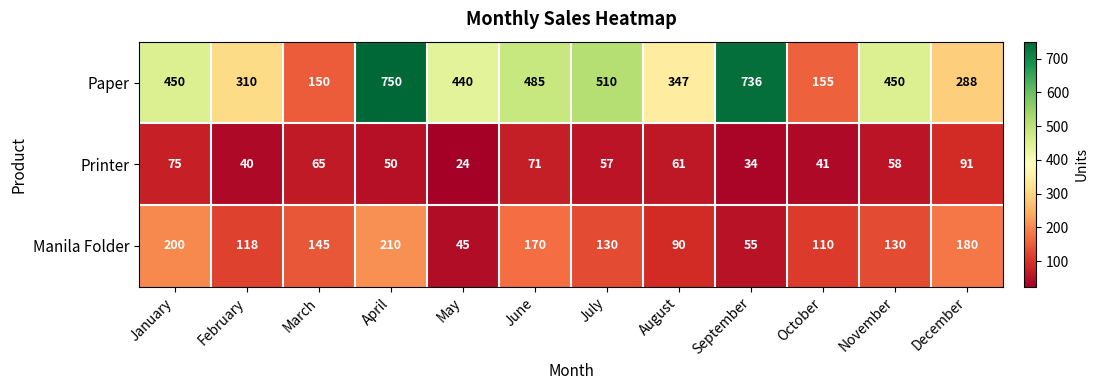

Which category has the highest value across all series?

April